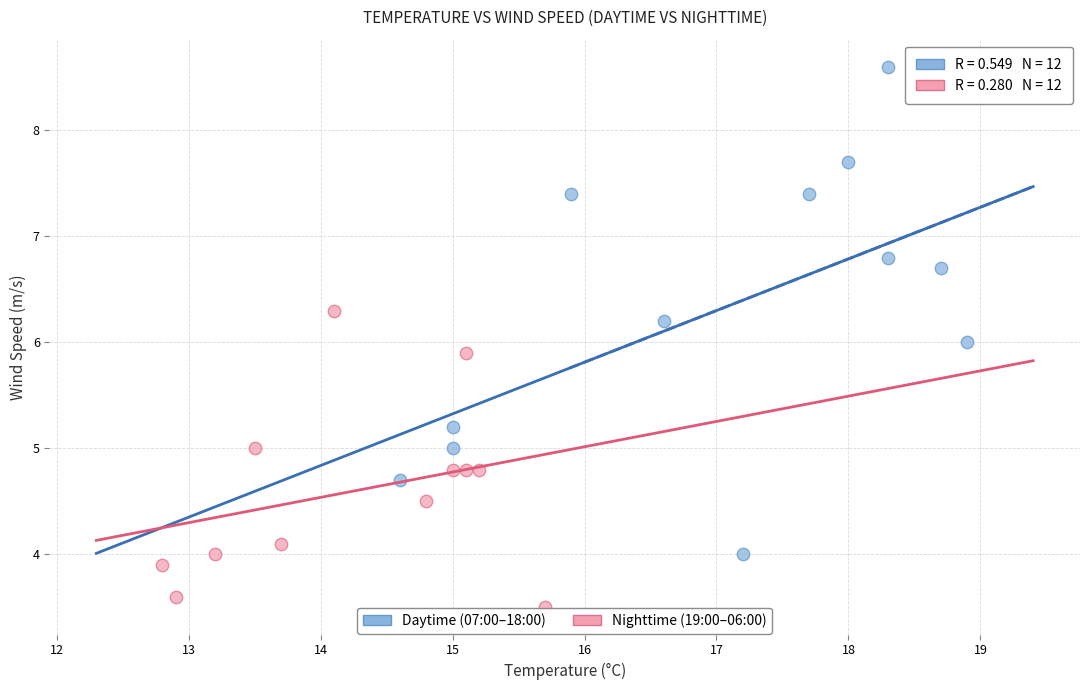

Which series contains the highest Y value?

Daytime (07:00–18:00)